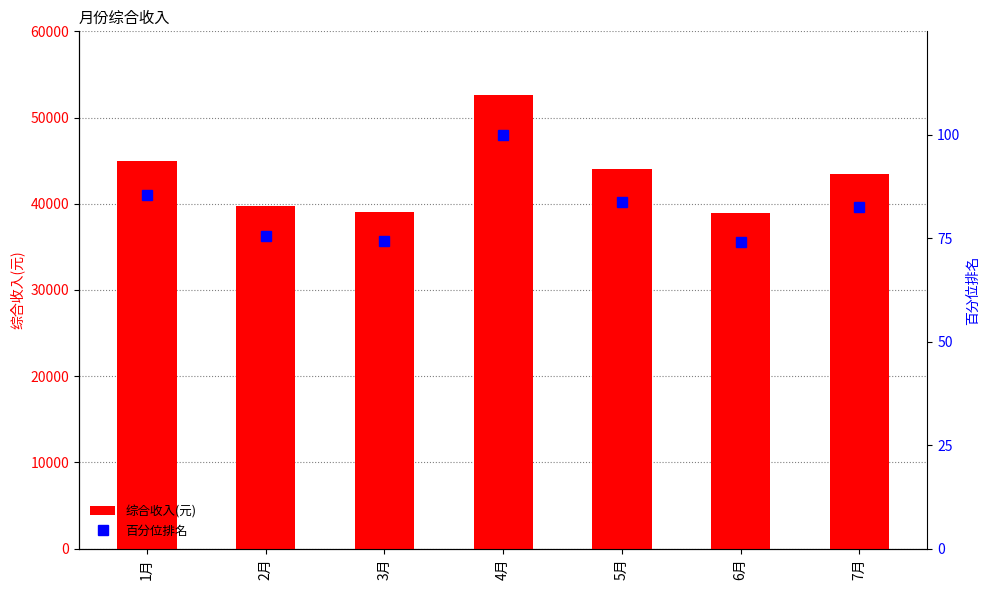

What position from the right is 6月?

2